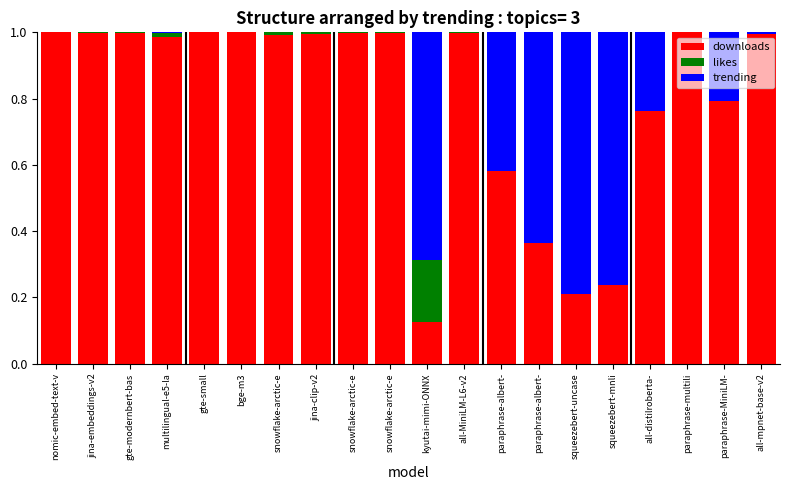

Count the number of categories in the chart.

20